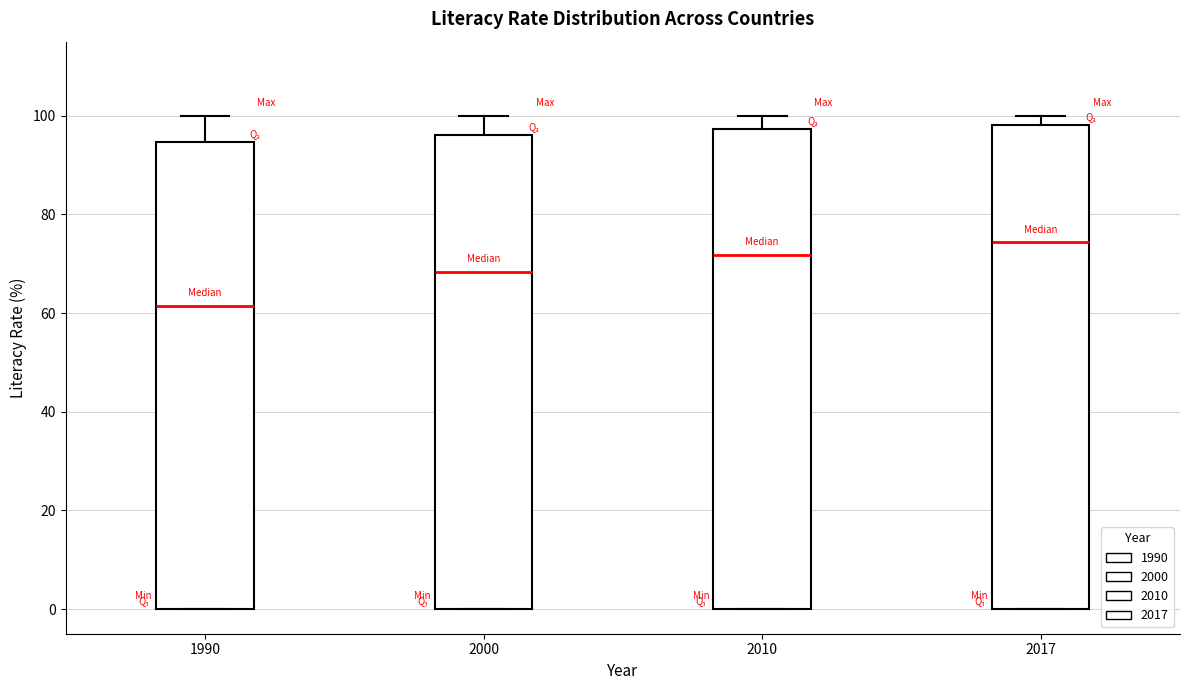

Reading left to right, read every box against the y-axis: the position of its median line, the range the box covers, and the ends of its whiskers. The values are not printed on the chart, so give them approximately, as read against the axis.

1990: median 62, box 0 to 94, whiskers 0 to 100
2000: median 68, box 0 to 96, whiskers 0 to 100
2010: median 72, box 0 to 98, whiskers 0 to 100
2017: median 74, box 0 to 98, whiskers 0 to 100